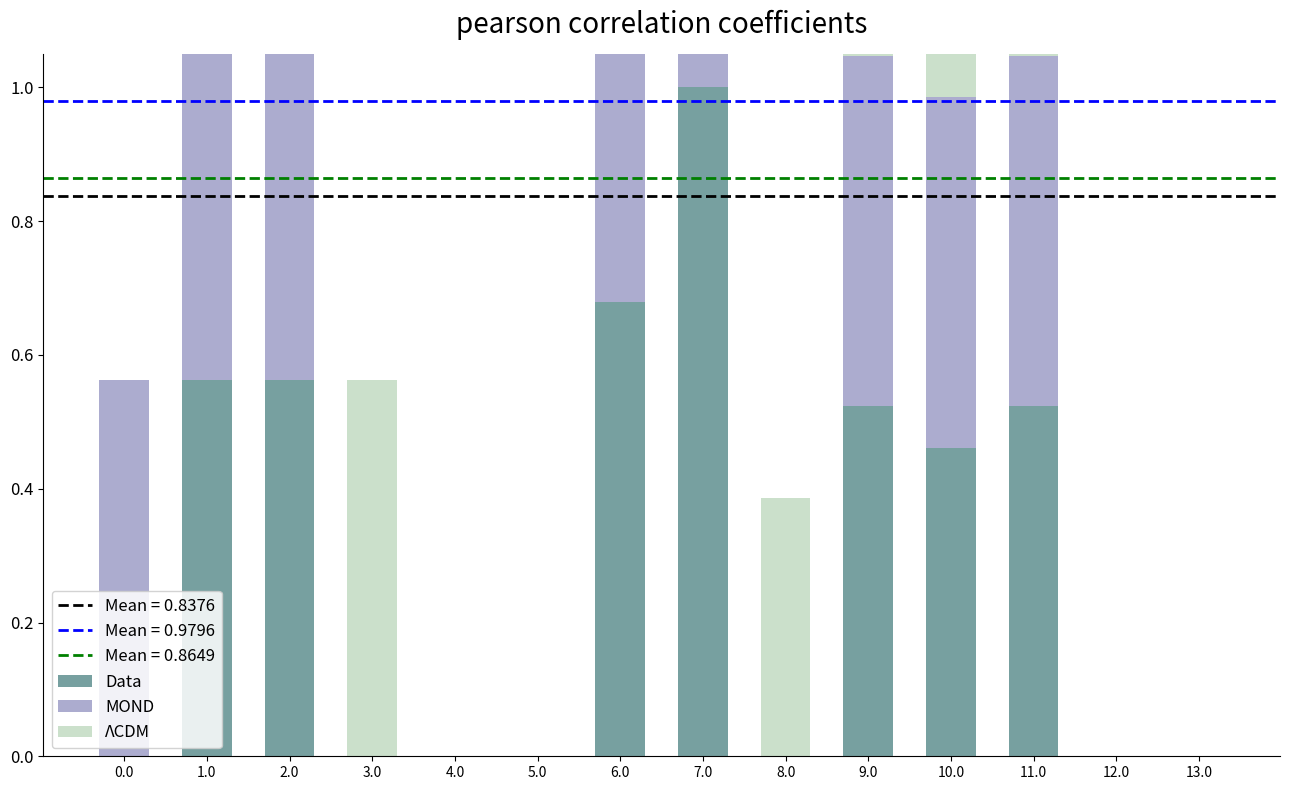

What is the difference between the highest and lowest values at 0.0?

0.6